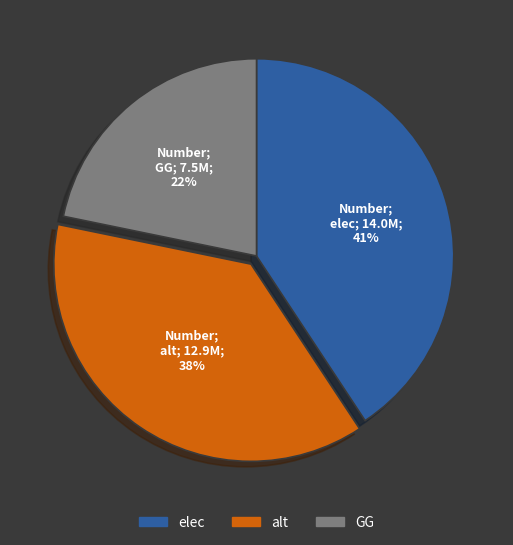

What is the ratio of the value at elec to the value at alt?

1.1